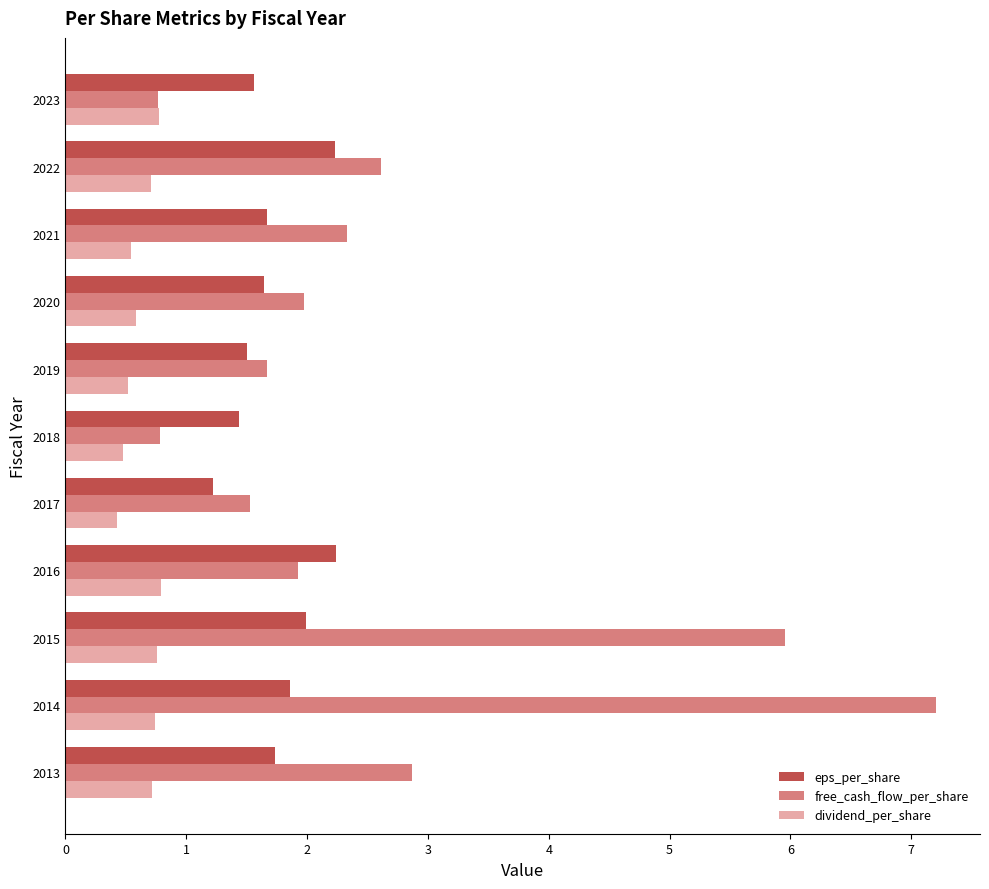

Where is free_cash_flow_per_share nearest to the value 3?

2013